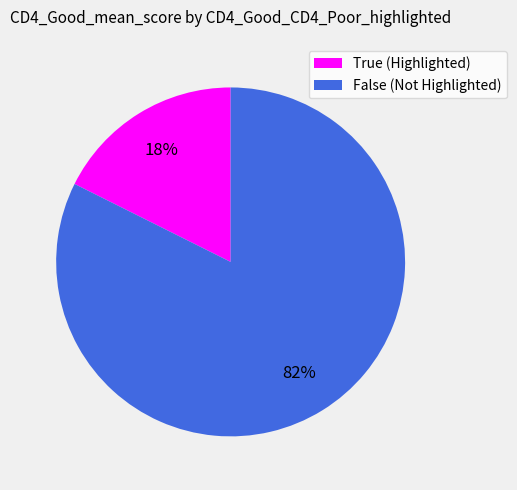

Which slice represents more than half of the pie?

False